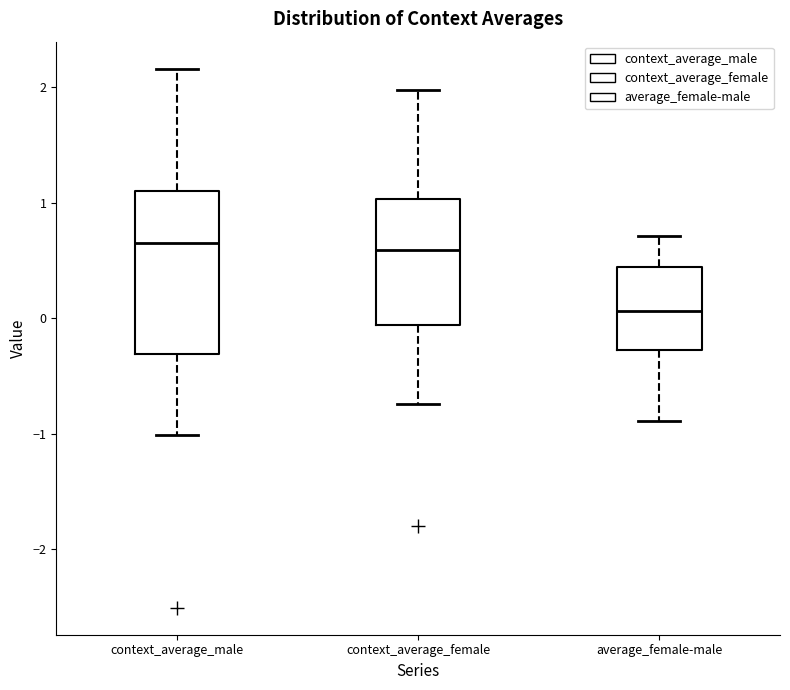

Reading left to right, transcribe this box plot: for each box, give where its median line is, the range the box spans, and where its two whiskers end, as read against the y-axis. The values are not printed on the chart, so give them approximately, as read against the axis.

context_average_male: median 0.7, box -0.3 to 1.1, whiskers -1.0 to 2.2
context_average_female: median 0.6, box -0.1 to 1.0, whiskers -0.7 to 2.0
average_female-male: median 0.1, box -0.3 to 0.4, whiskers -0.9 to 0.7